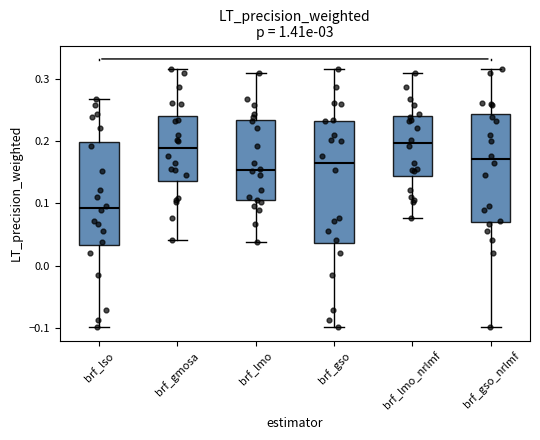

Where is the lower edge of the box for brf_gso on the y-axis? The values are not printed on the chart, so give them approximately, as read against the axis.

0.04